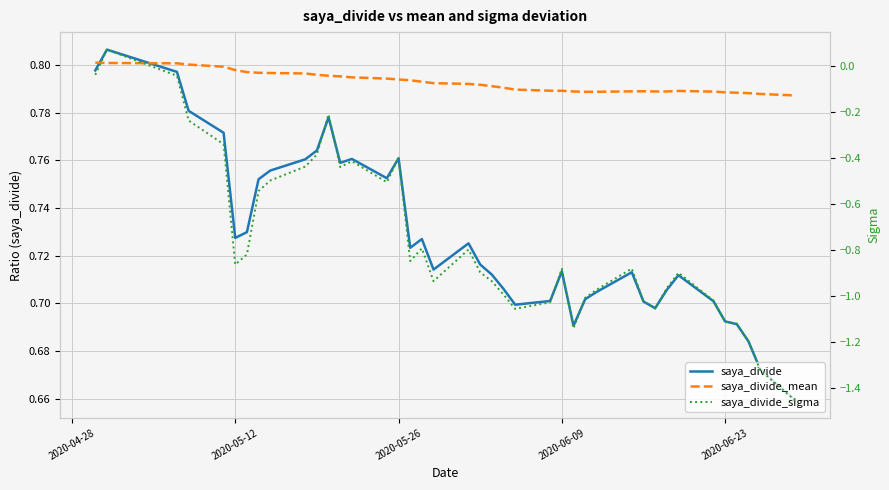

How many categories are shown in the chart?

40